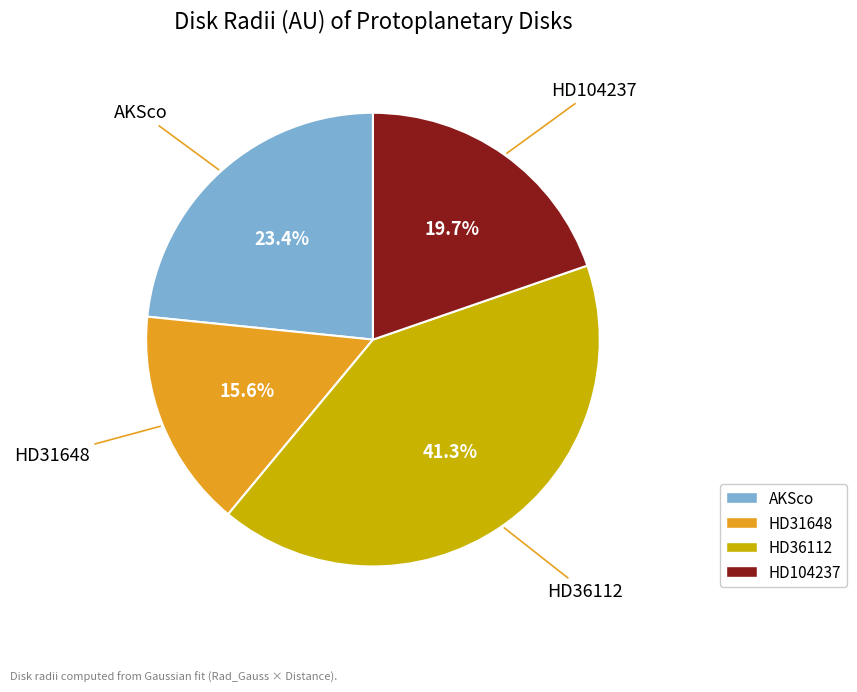

Rank the categories by value from highest to lowest.

HD36112, AKSco, HD104237, HD31648